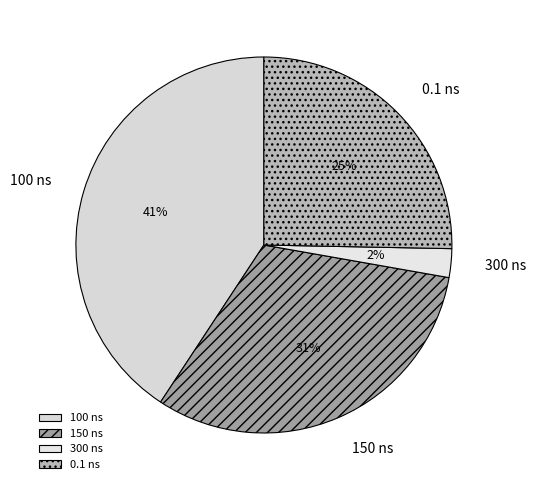

How many segments does this pie chart have?

4